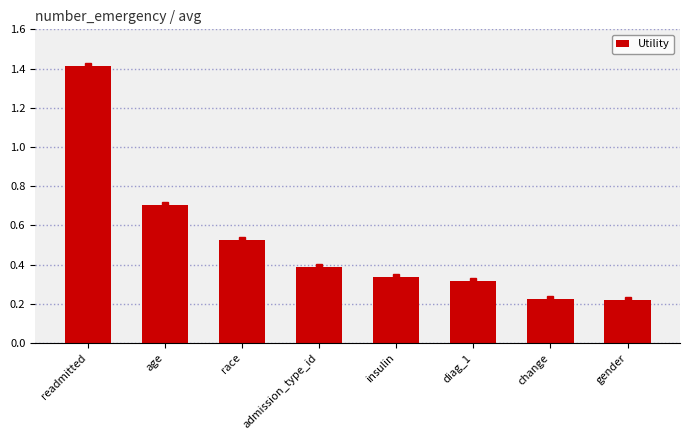

What is the difference between the maximum and second lowest values?

1.2